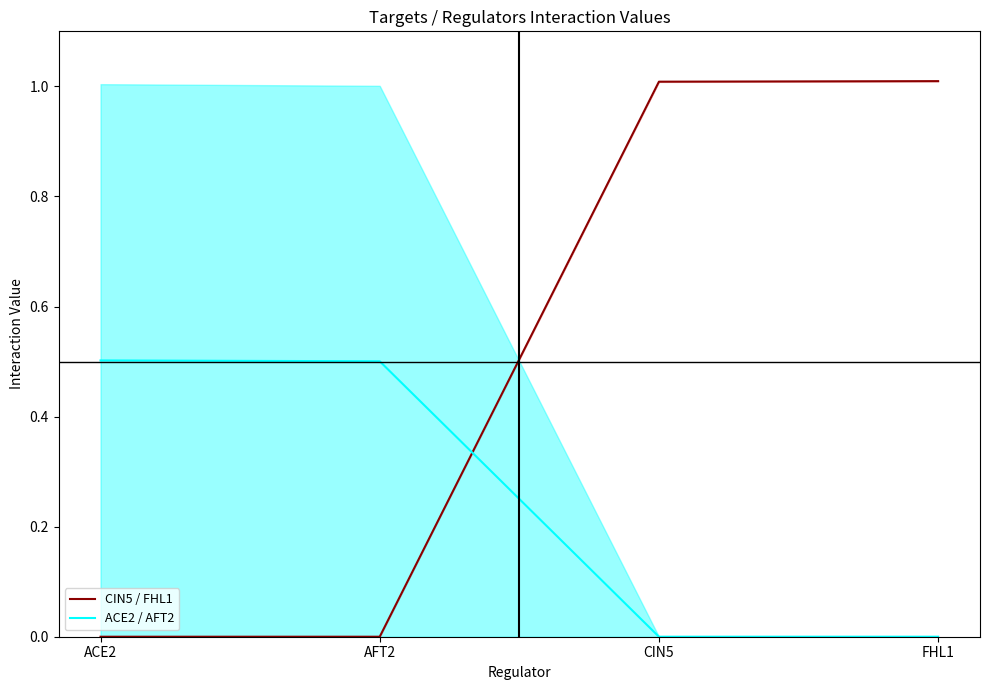

How many categories are shown in the chart?

4